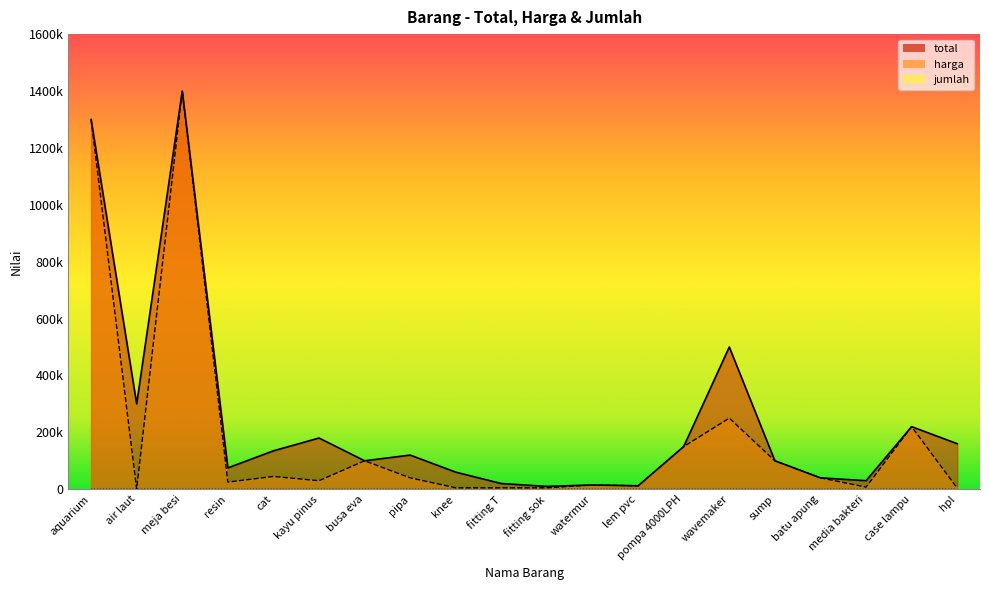

Which series has the largest range (max minus min)?

harga